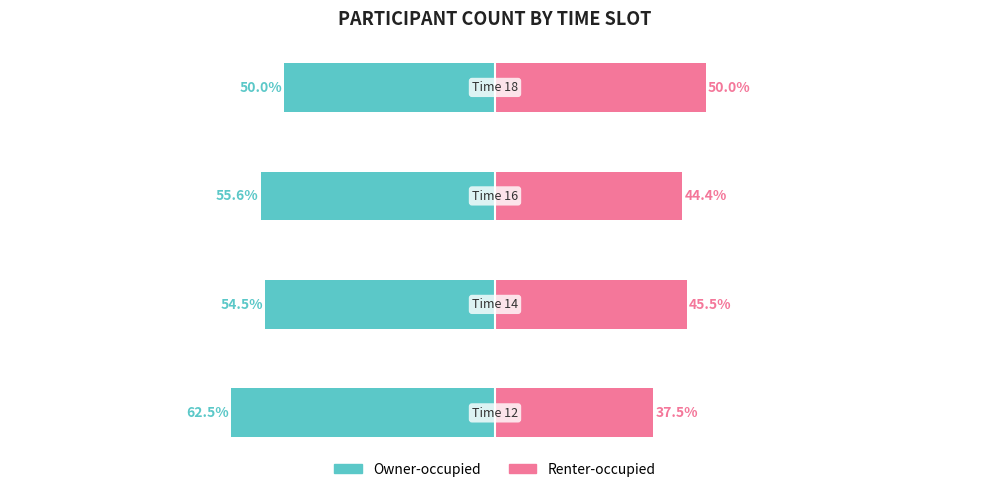

What is the total value across all series at −50?

-11.1